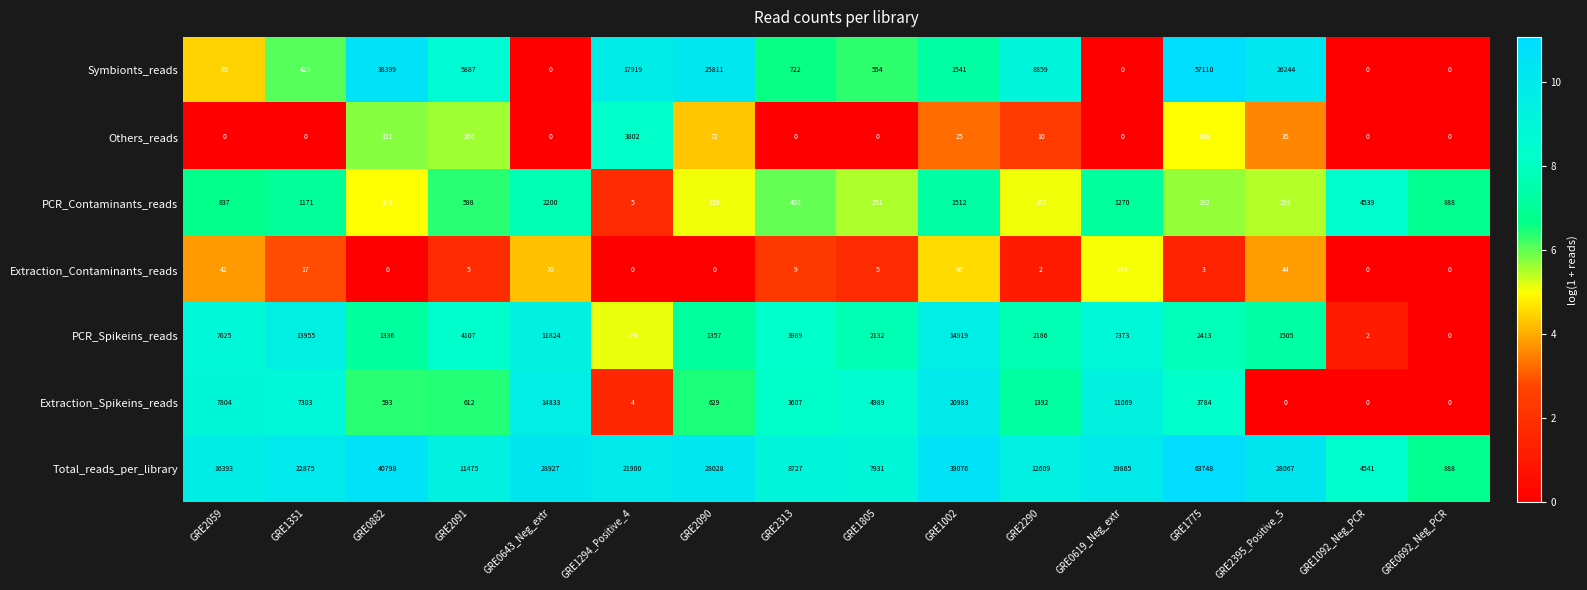

Between GRE1775 and GRE2395_Positive_5, which series saw the biggest shift?

Total_reads_per_library